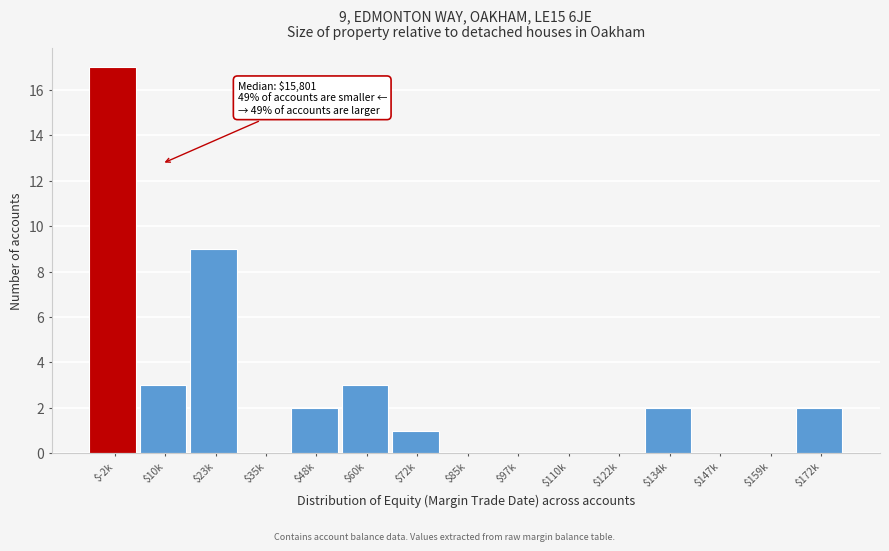

What is the sum of all values?

39